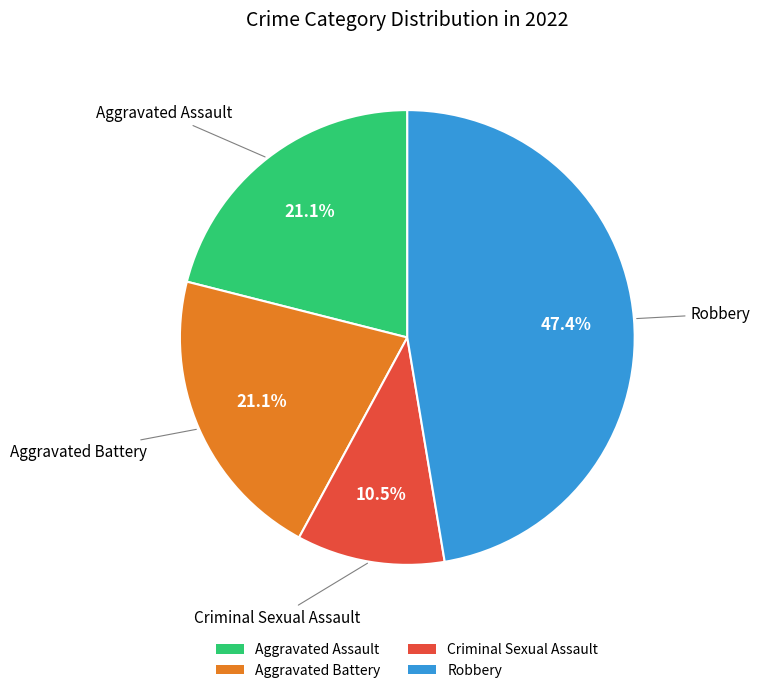

True or false: Robbery accounts for 47% of the total.

True